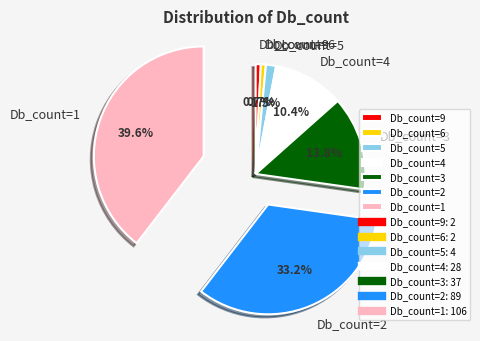

Which category has the smallest portion of the pie?

Db_count=9